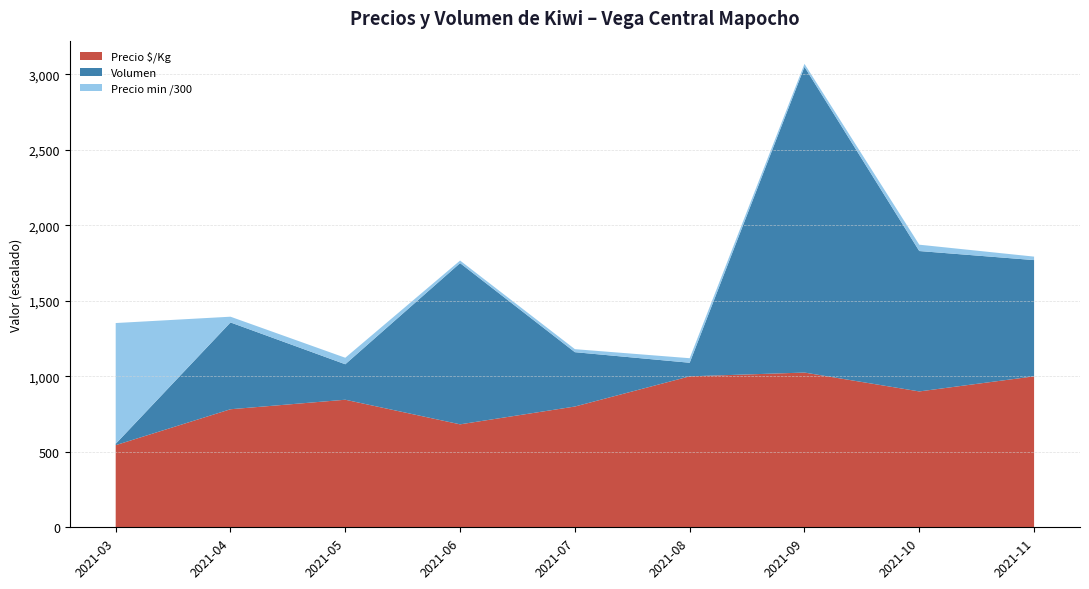

At which label does Precio $/Kg reach its minimum?

2021-03